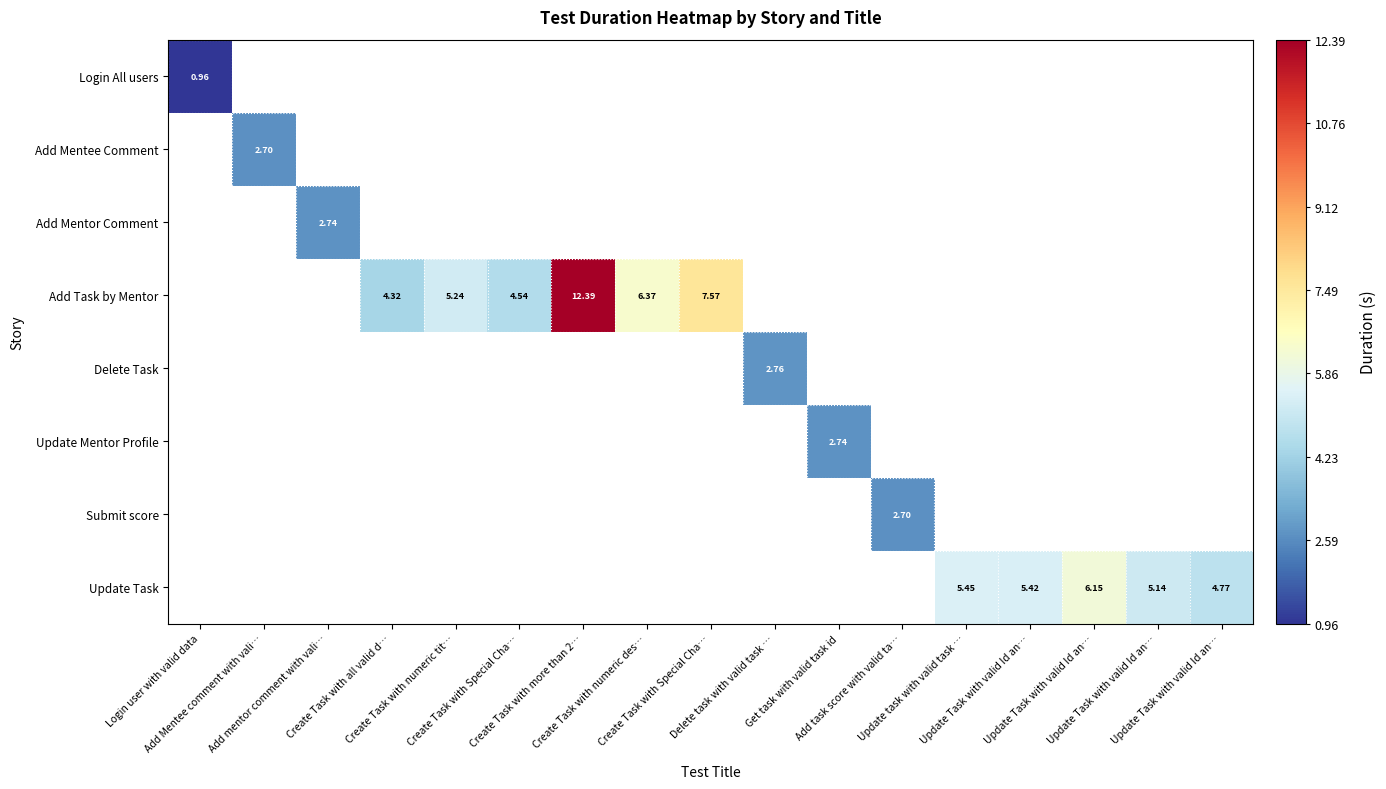

How many data points does each series have?

17